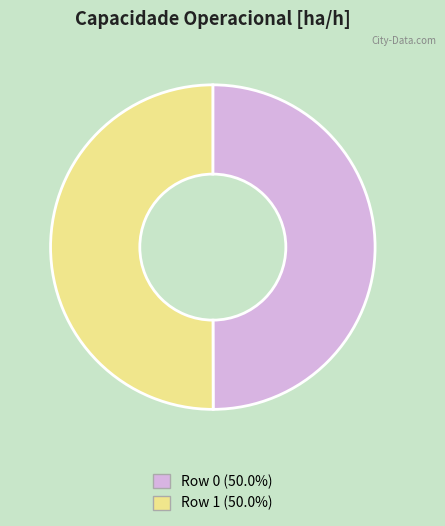

Combined, do Row 0 (50.0%) and Row 1 (50.0%) account for over 50%?

Yes